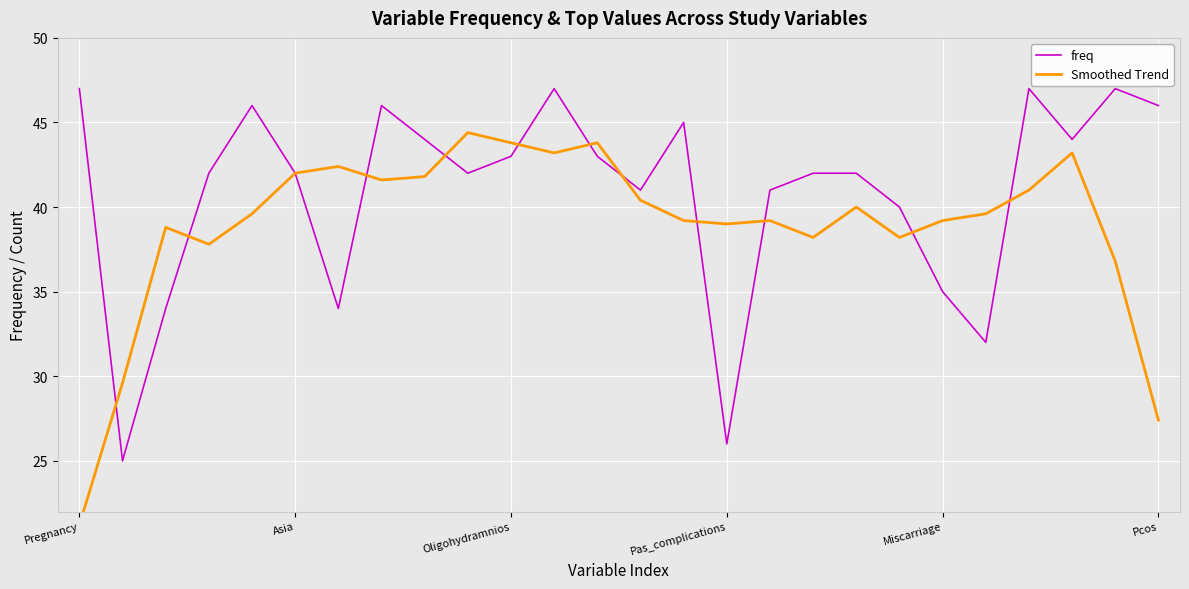

Is it true that Smoothed Trend equals 21.8 at 23?

False